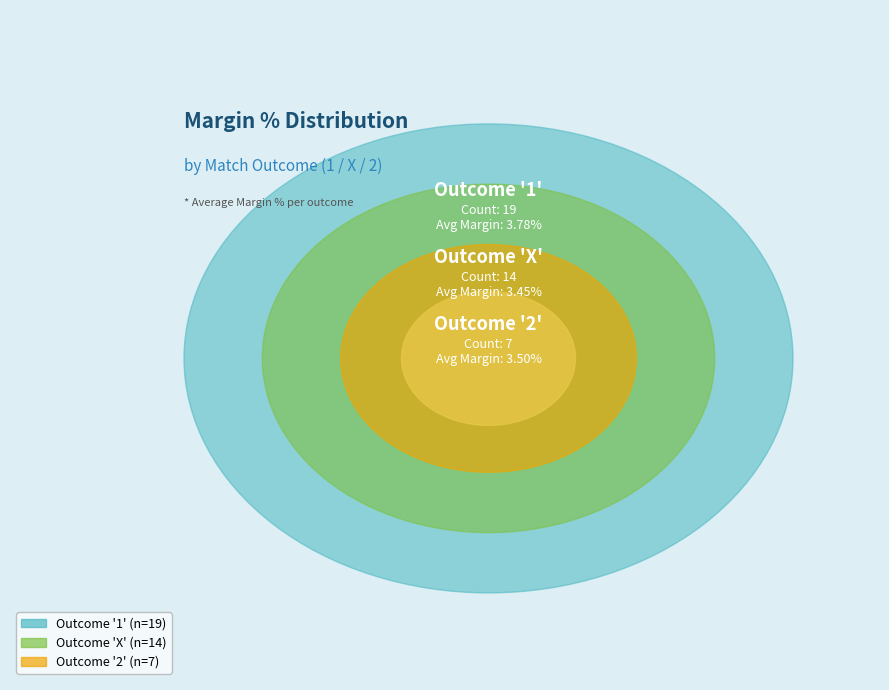

Is there any slice that represents more than half of the pie?

No